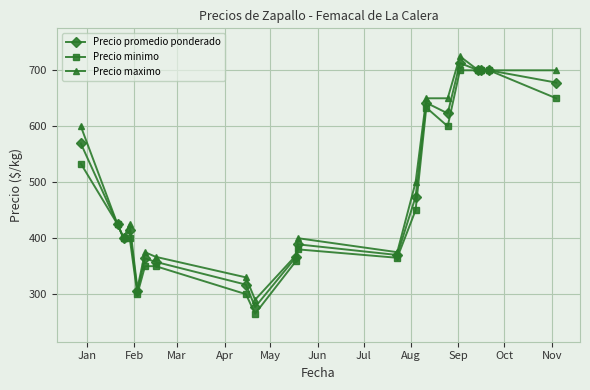

List the series in order of their overall mean, lowest first.

Precio minimo, Precio promedio ponderado, Precio maximo